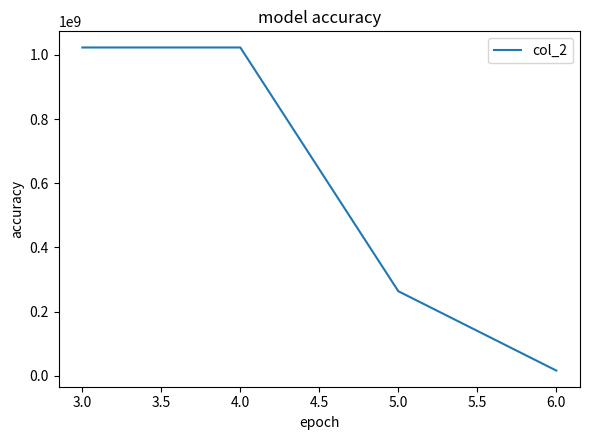

How many distinct data groups are displayed?

1